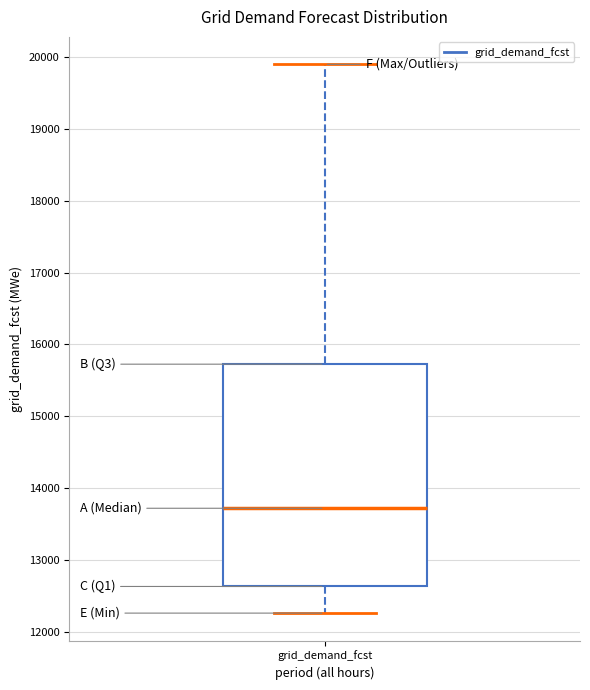

Transcribe this box plot: give where the median line is, the range the box spans, and where the two whiskers end, as read against the y-axis. The values are not printed on the chart, so give them approximately, as read against the axis.

median 13700, box 12600 to 15700, whiskers 12300 to 19900